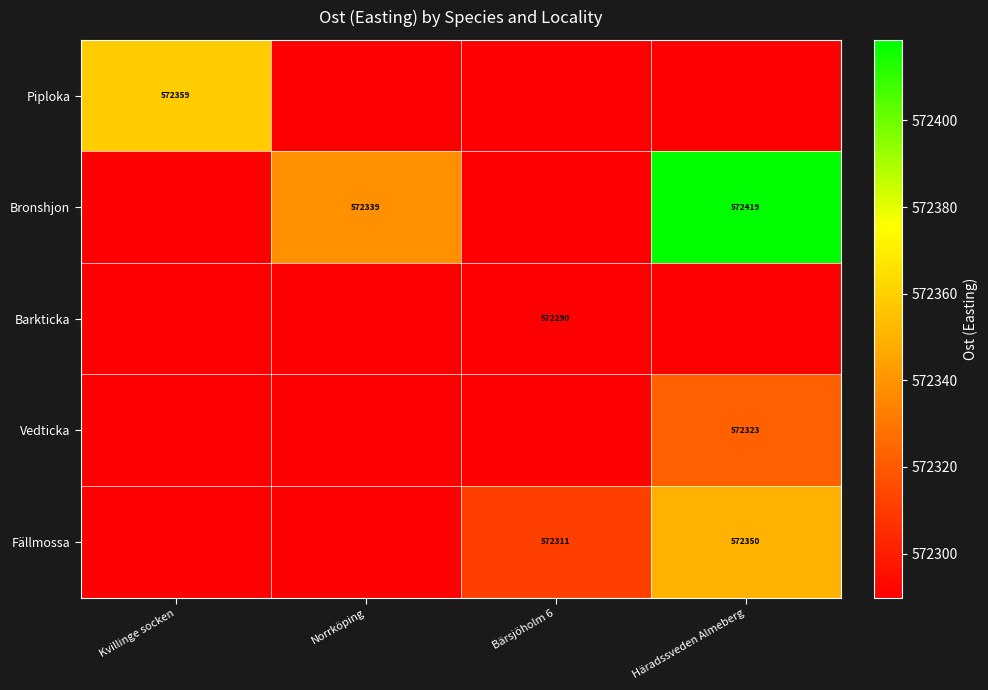

Which series has the largest total across all categories?

Bronshjon